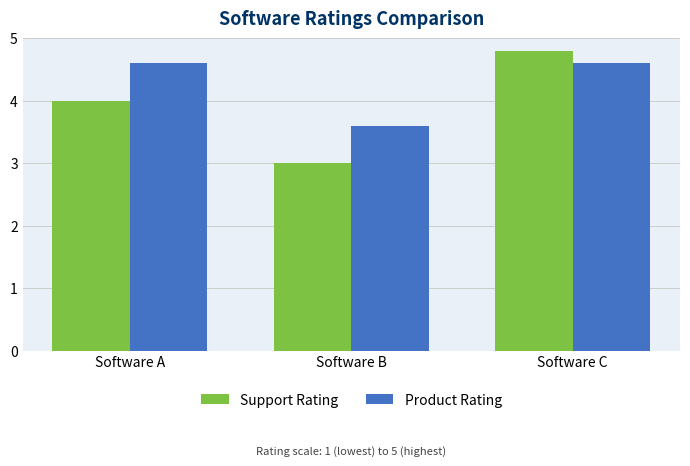

What is the difference between the Product Rating values at Software C and Software B?

1.0